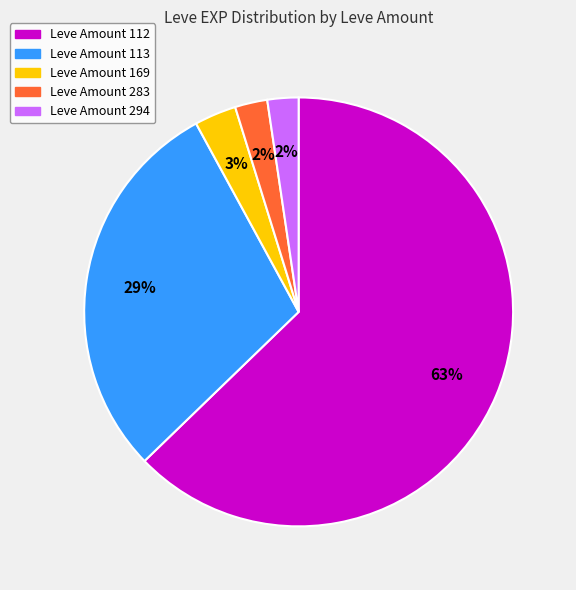

To the nearest percent, what is the average slice percentage?

20%